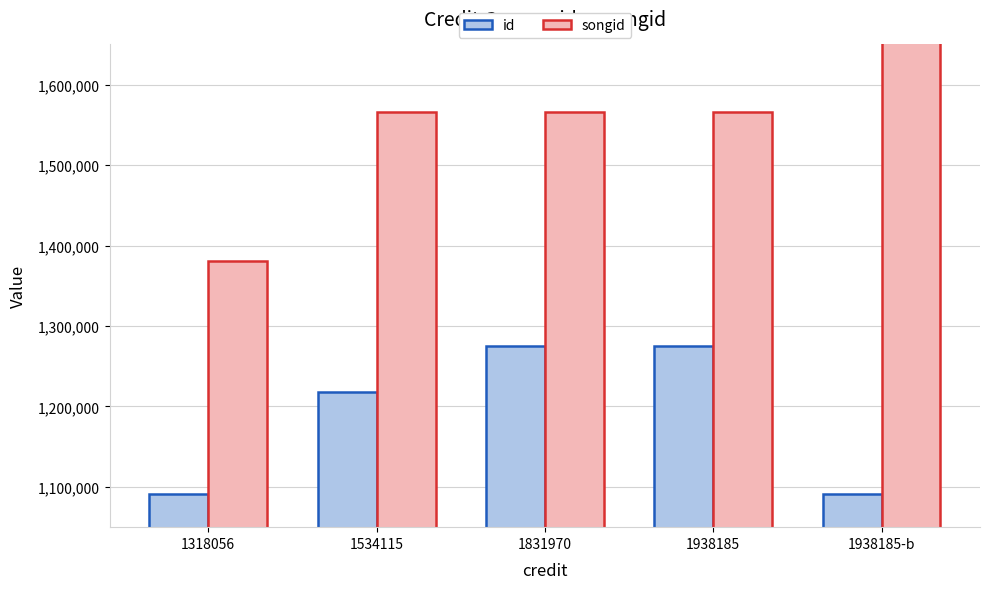

At which category does the chart reach its peak across all series?

1938185-b